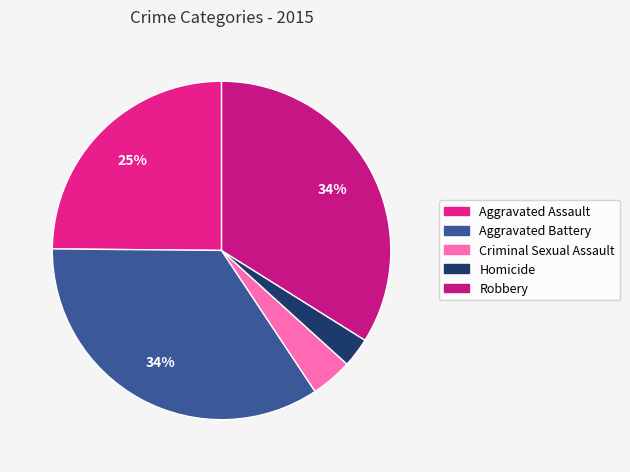

What percentage is NOT represented by Aggravated Battery?

65.5%